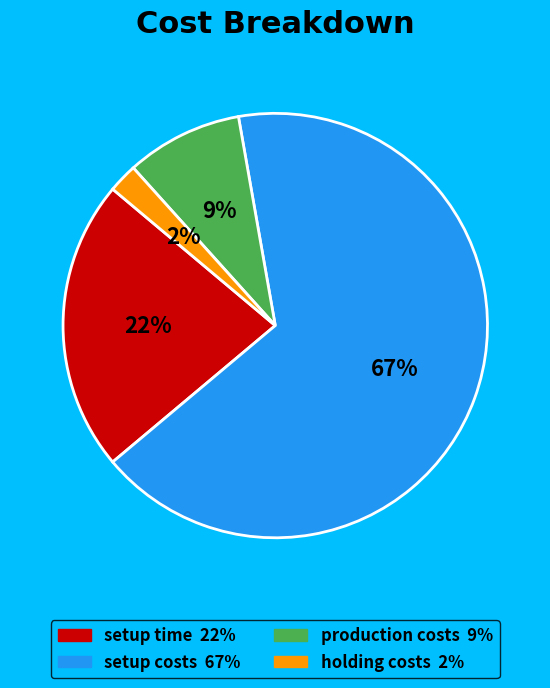

What is the largest slice in the pie chart?

setup costs